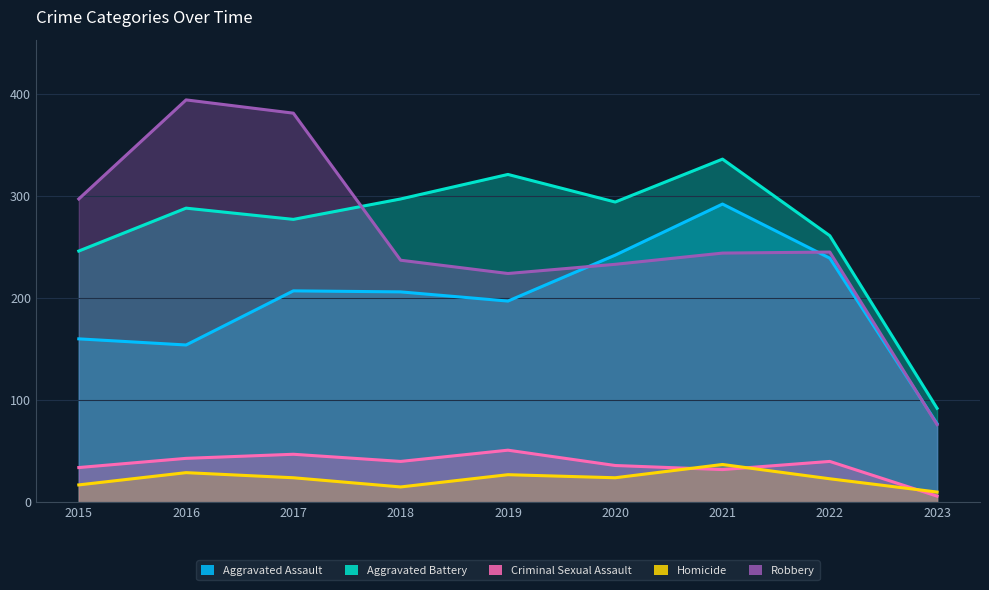

Between 2022 and 2017, which is larger?

2022